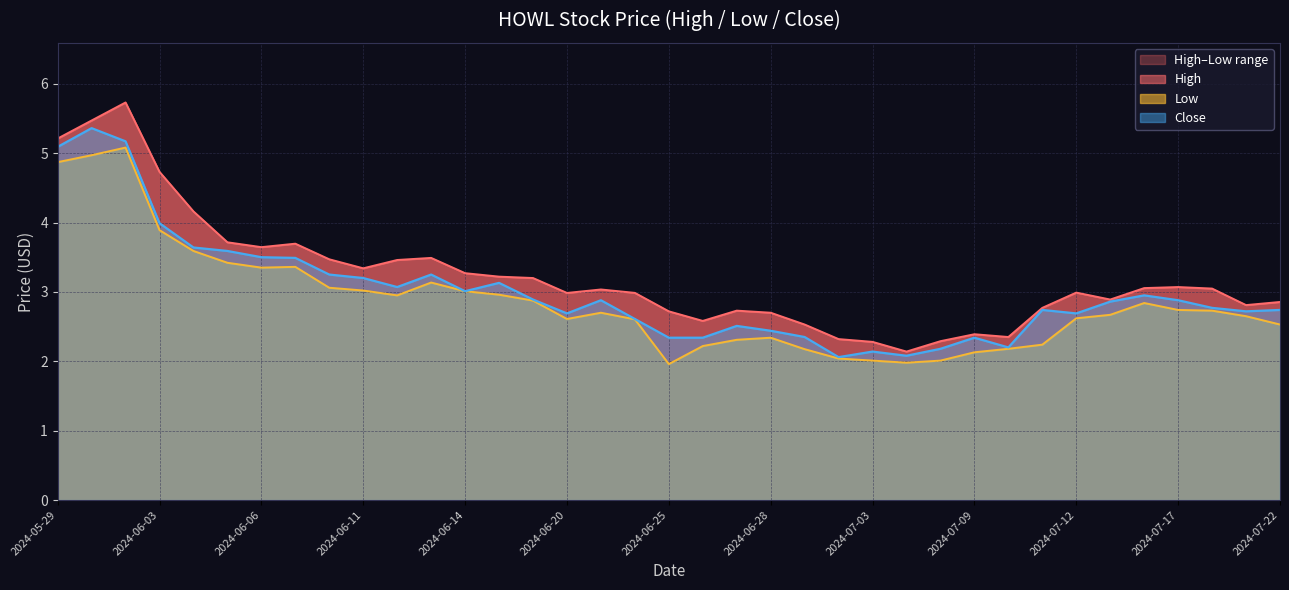

Which series has the largest range (max minus min)?

High